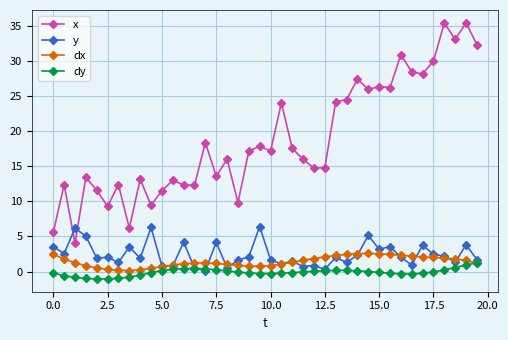

True or false: dx and x cross at least once.

False